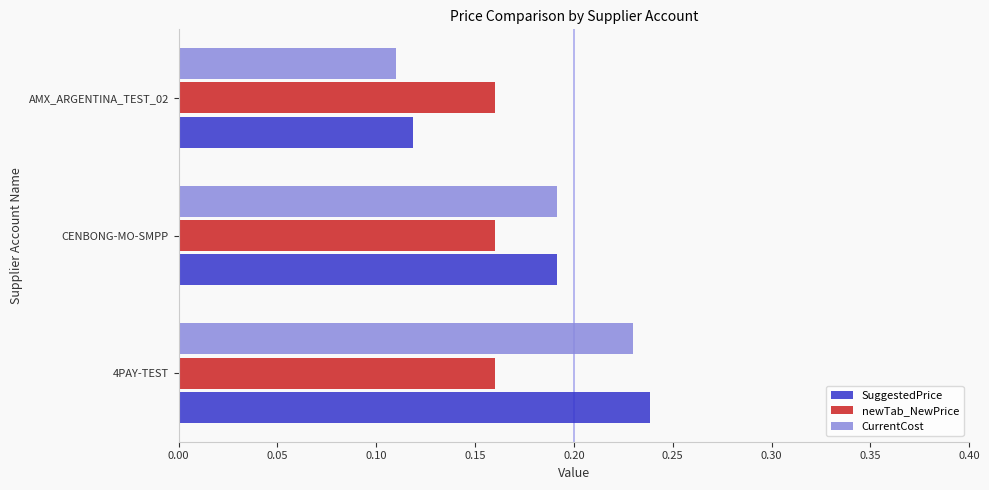

Rank the categories by SuggestedPrice value from highest to lowest.

4PAY-TEST, CENBONG-MO-SMPP, AMX_ARGENTINA_TEST_02